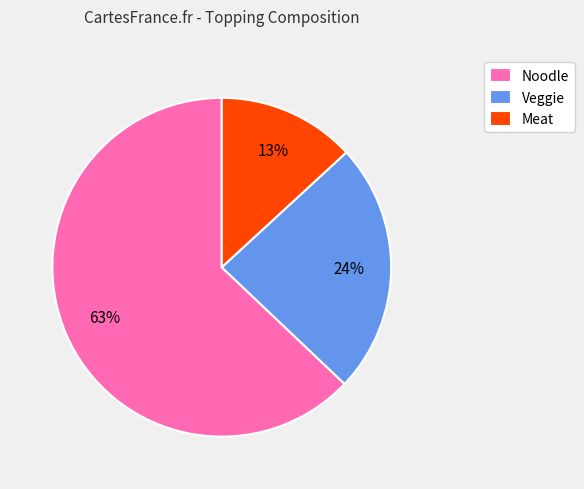

Rank the categories by value from highest to lowest.

Noodle, Veggie, Meat